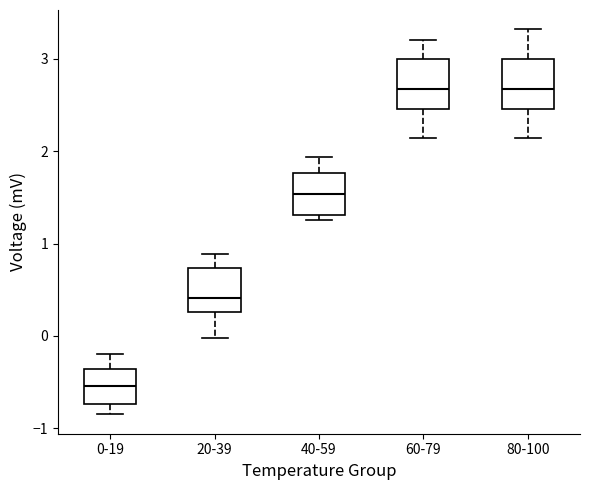

Where is the upper edge of the box for 20-39 on the y-axis? The values are not printed on the chart, so give them approximately, as read against the axis.

0.7